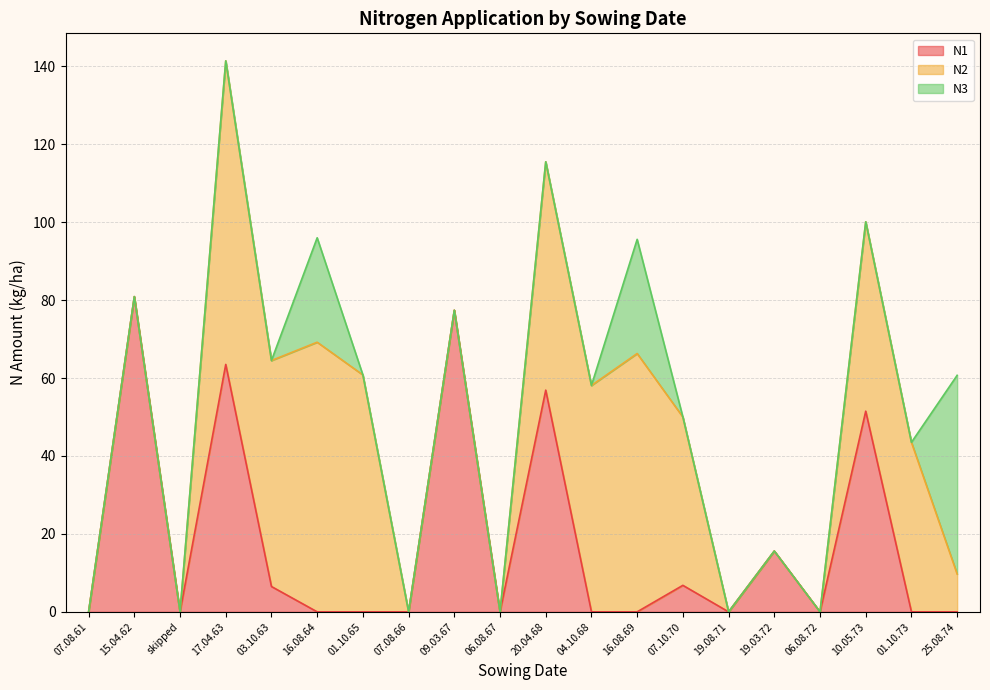

Reading left to right, list all the values displayed in this chart.

N1: 07.08.61=0.0	15.04.62=80.9	skipped=0.0	17.04.63=63.5	03.10.63=6.5	16.08.64=0.0	01.10.65=0.0	07.08.66=0.0	09.03.67=77.4	06.08.67=0.0	20.04.68=56.9	04.10.68=0.0	16.08.69=0.0	07.10.70=6.8	19.08.71=0.0	19.03.72=15.6	06.08.72=0.0	10.05.73=51.5	01.10.73=0.0	25.08.74=0.0
N2: 07.08.61=0.0	15.04.62=0.0	skipped=0.0	17.04.63=77.9	03.10.63=58.0	16.08.64=69.2	01.10.65=60.8	07.08.66=0.0	09.03.67=0.0	06.08.67=0.0	20.04.68=58.6	04.10.68=58.1	16.08.69=66.3	07.10.70=43.2	19.08.71=0.0	19.03.72=0.0	06.08.72=0.0	10.05.73=48.6	01.10.73=43.5	25.08.74=9.7
N3: 07.08.61=0.0	15.04.62=0.0	skipped=0.0	17.04.63=0.0	03.10.63=0.0	16.08.64=26.8	01.10.65=0.0	07.08.66=0.0	09.03.67=0.0	06.08.67=0.0	20.04.68=0.0	04.10.68=0.0	16.08.69=29.3	07.10.70=0.0	19.08.71=0.0	19.03.72=0.0	06.08.72=0.0	10.05.73=0.0	01.10.73=0.0	25.08.74=51.0